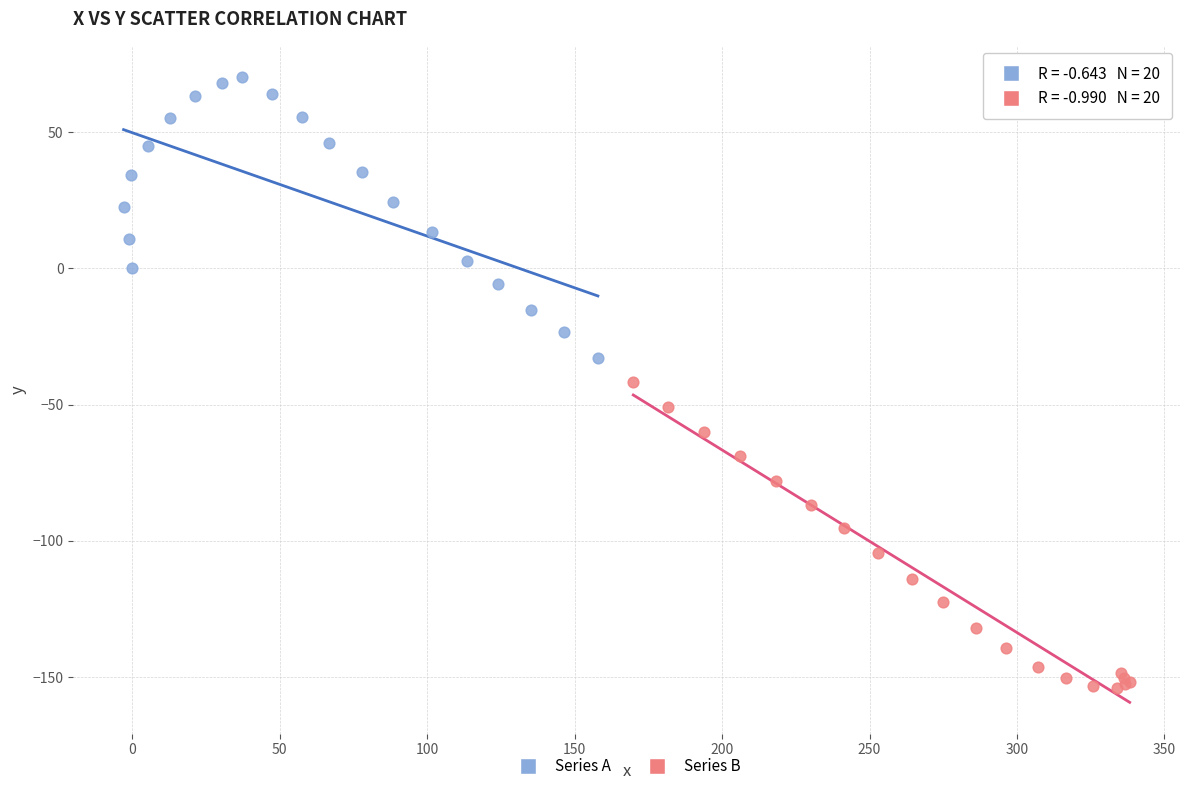

What are all the series names shown in the legend?

Series A, Series B